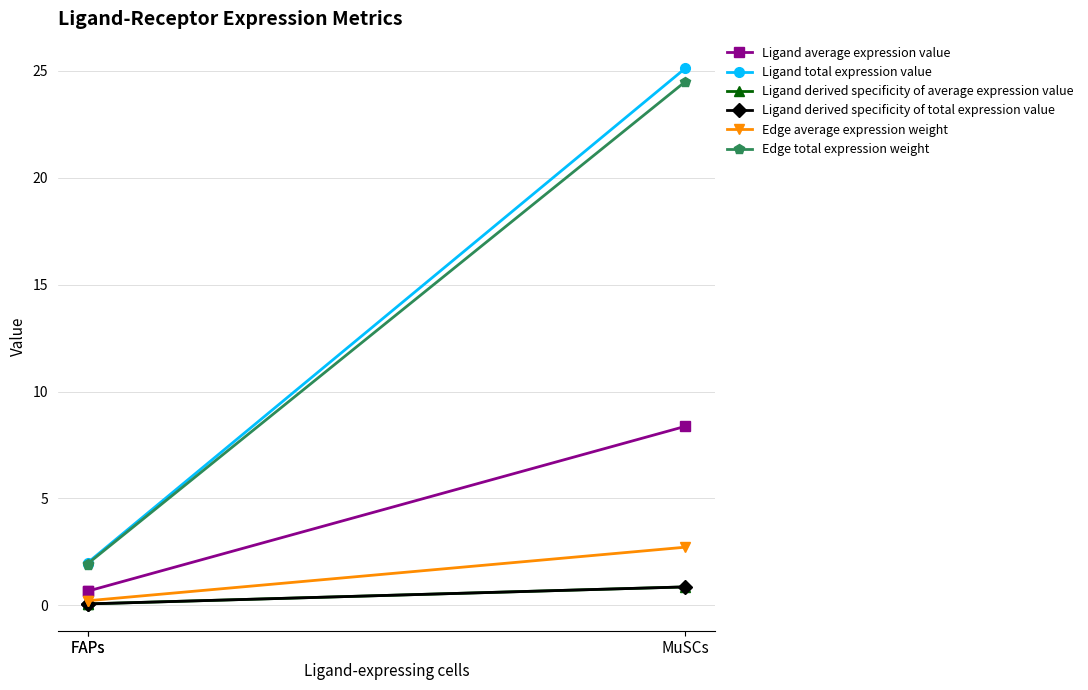

What is the difference between the highest and lowest values at MuSCs?

24.2